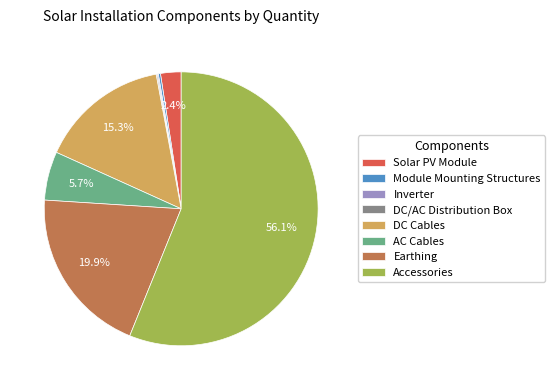

What is the largest slice in the pie chart?

Accessories